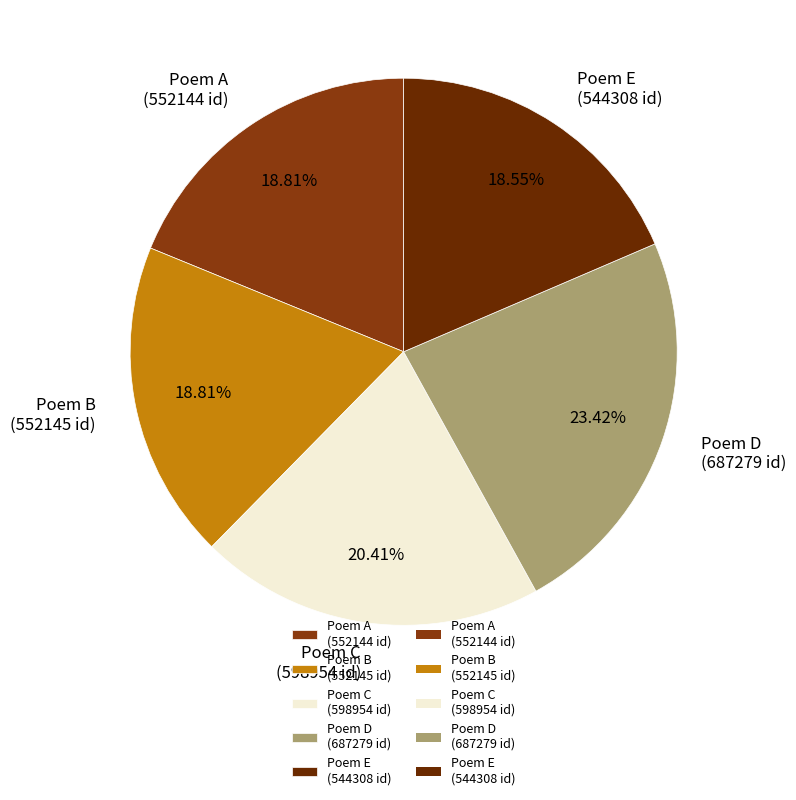

What is the ratio of the value at Poem B (552145 id) to the value at Poem D (687279 id)?

0.8